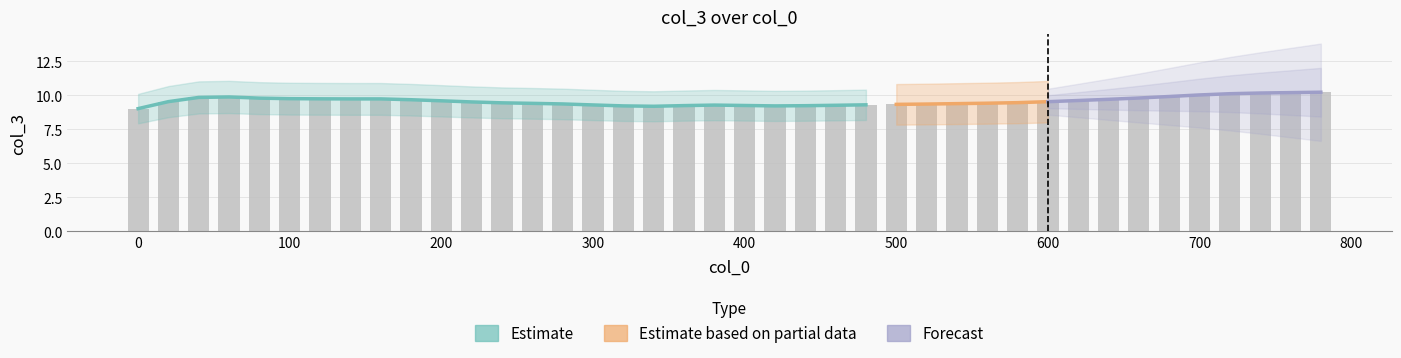

What is the value of the 33rd bar from the left?

9.7